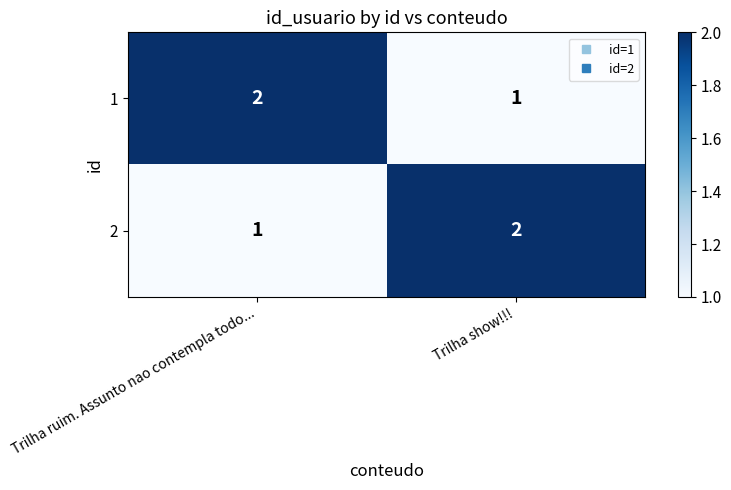

Reading left to right, what are all the values shown in this chart?

1: 2	1
2: 1	2